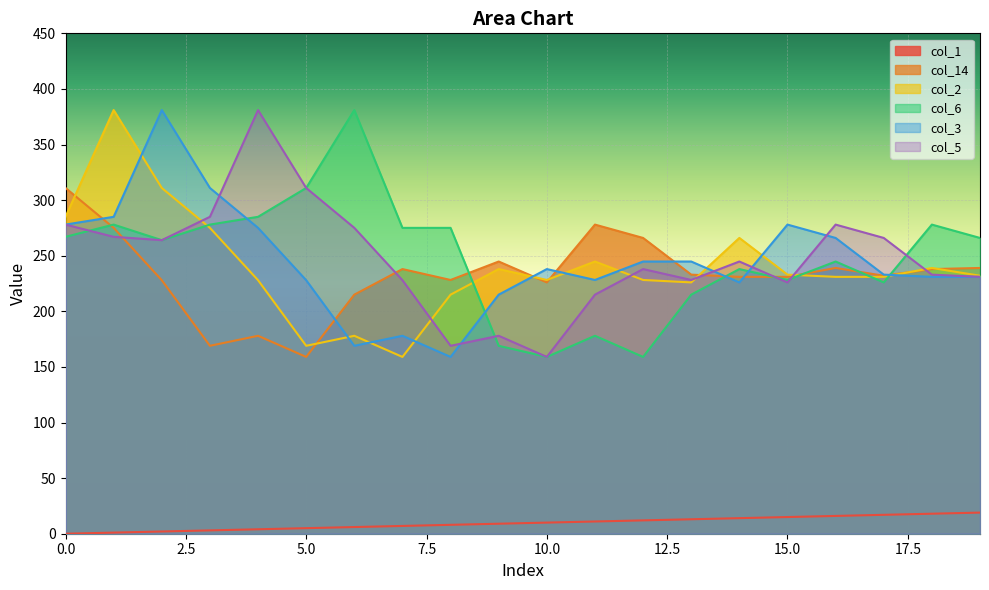

Reading left to right, extract all data points from this chart.

col_1: 0=0.0	1=1.0	2=2.0	3=3.0	4=4.0	5=5.0	6=6.0	7=7.0	8=8.0	9=9.0	10=10.0	11=11.0	12=12.0	13=13.0	14=14.0	15=15.0	16=16.0	17=17.0	18=18.0	19=19.0
col_14: 0=310.9	1=275.1	2=228.0	3=169.0	4=178.0	5=159.0	6=215.0	7=238.0	8=228.2	9=244.8	10=226.0	11=278.0	12=266.0	13=233.0	14=231.0	15=231.0	16=239.0	17=232.0	18=238.0	19=239.0
col_2: 0=285.0	1=381.0	2=310.9	3=275.1	4=228.0	5=169.0	6=178.0	7=159.0	8=215.0	9=238.0	10=228.2	11=244.8	12=228.2	13=226.0	14=266.0	15=233.0	16=231.0	17=231.0	18=239.0	19=232.0
col_6: 0=267.0	1=278.0	2=264.0	3=278.0	4=285.0	5=310.9	6=381.0	7=275.1	8=275.1	9=169.0	10=159.0	11=178.0	12=159.0	13=215.0	14=238.0	15=228.2	16=244.8	17=226.0	18=278.0	19=266.0
col_3: 0=278.0	1=285.0	2=381.0	3=310.9	4=275.1	5=228.0	6=169.0	7=178.0	8=159.0	9=215.0	10=238.0	11=228.2	12=244.8	13=244.8	14=226.0	15=278.0	16=266.0	17=233.0	18=231.0	19=231.0
col_5: 0=278.0	1=267.0	2=264.0	3=285.0	4=381.0	5=310.9	6=275.1	7=228.0	8=169.0	9=178.0	10=159.0	11=215.0	12=238.0	13=228.2	14=244.8	15=226.0	16=278.0	17=266.0	18=233.0	19=231.0